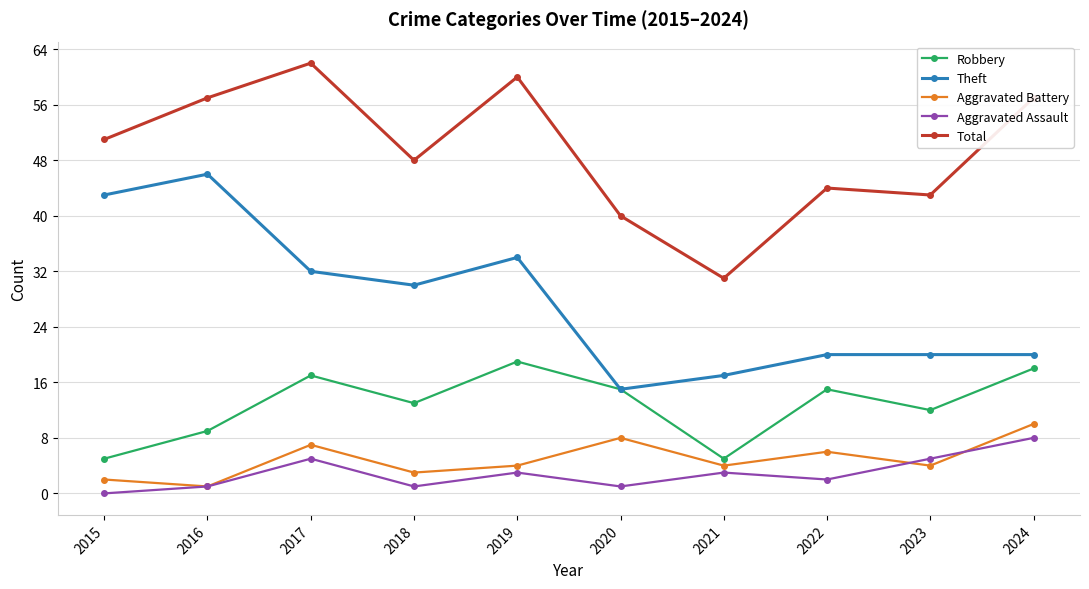

At which category does the chart reach its minimum across all series?

2015